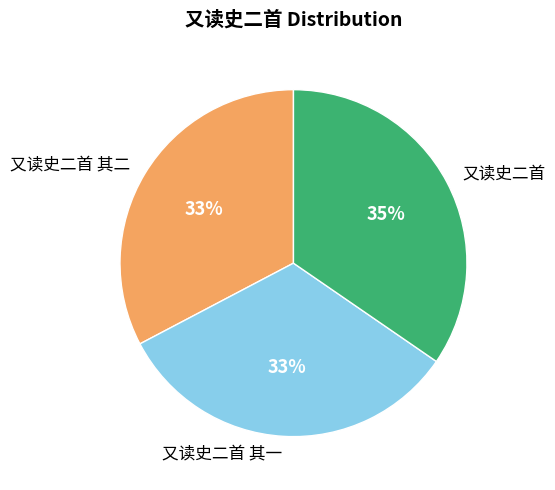

True or false: 又读史二首 其一 accounts for 38% of the total.

False